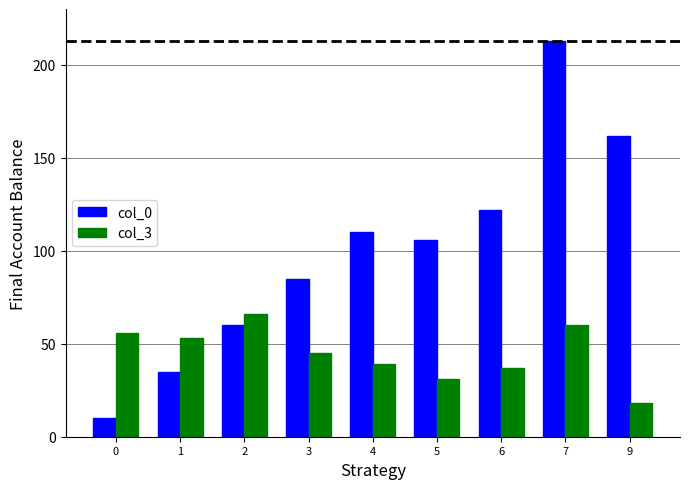

How many bars are there in total?

18